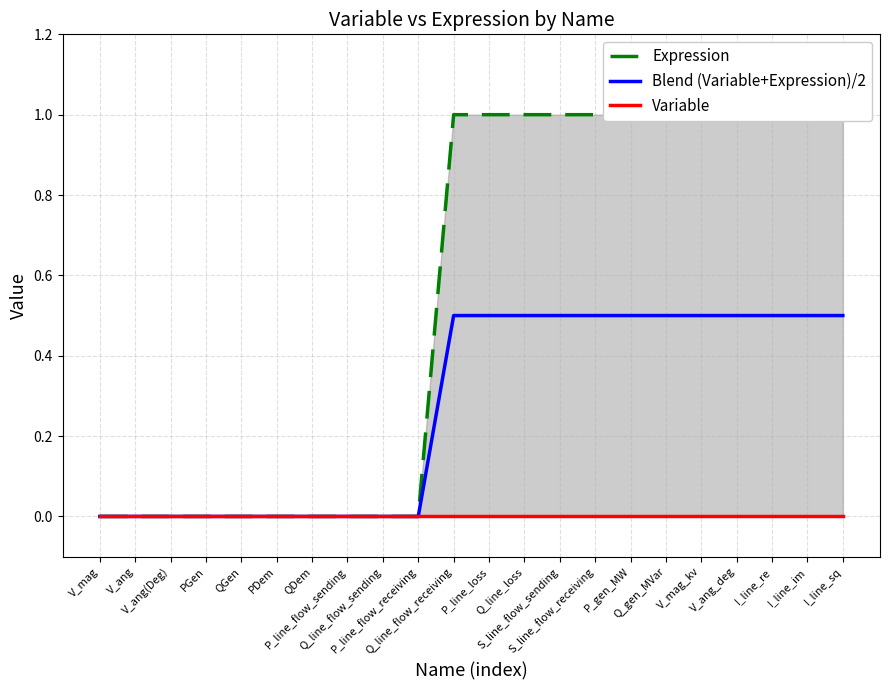

Reading right to left, extract all data points from this chart.

Expression: 1.0	1.0	1.0	1.0	1.0	1.0	1.0	1.0	1.0	1.0	1.0	1.0	0.0	0.0	0.0	0.0	0.0	0.0	0.0	0.0	0.0	0.0
Blend (Variable+Expression)/2: 0.5	0.5	0.5	0.5	0.5	0.5	0.5	0.5	0.5	0.5	0.5	0.5	0.0	0.0	0.0	0.0	0.0	0.0	0.0	0.0	0.0	0.0
Variable: 0.0	0.0	0.0	0.0	0.0	0.0	0.0	0.0	0.0	0.0	0.0	0.0	0.0	0.0	0.0	0.0	0.0	0.0	0.0	0.0	0.0	0.0